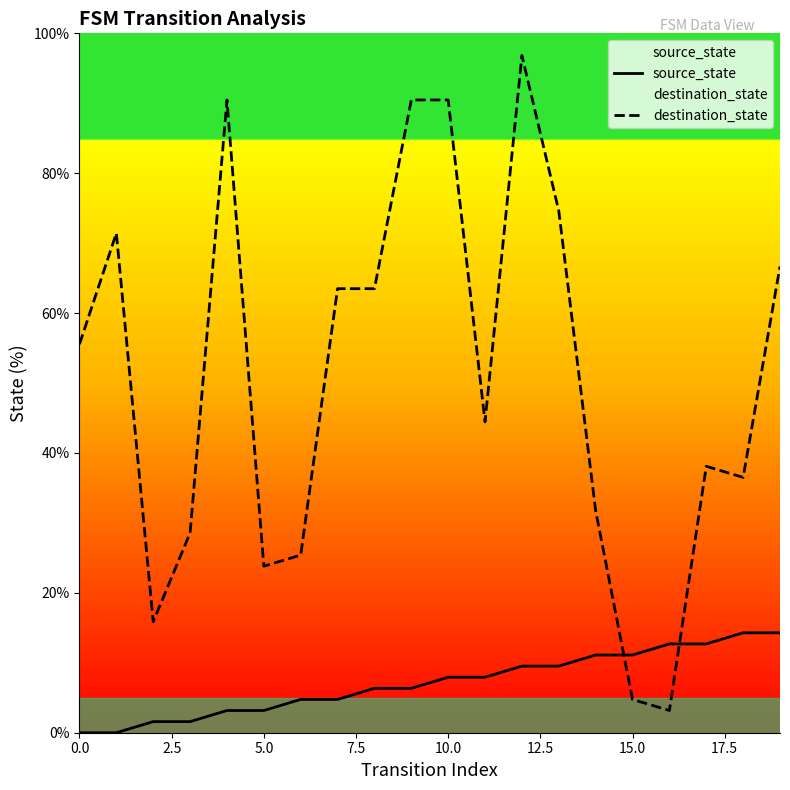

Reading left to right, transcribe all the data shown in this chart.

source_state: 0.0	0.0	1.6	1.6	3.2	3.2	4.8	4.8	6.3	6.3	7.9	7.9	9.5	9.5	11.1	11.1	12.7	12.7	14.3	14.3
destination_state: 55.6	71.4	15.9	28.6	90.5	23.8	25.4	63.5	63.5	90.5	90.5	44.4	96.8	74.6	31.7	4.8	3.2	38.1	36.5	66.7